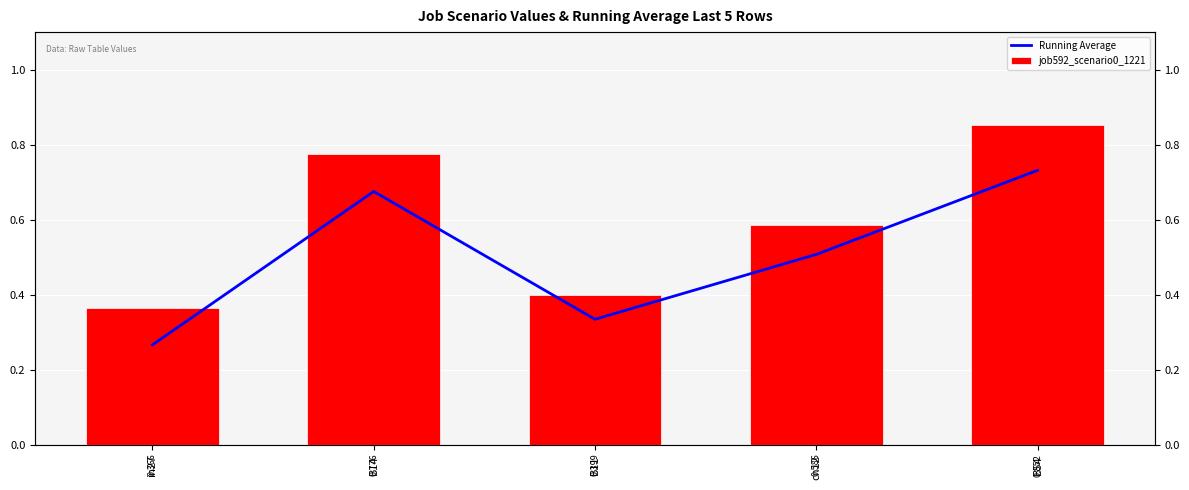

Rank the series by their maximum value, from highest to lowest.

job592_scenario0_1221, Running Average